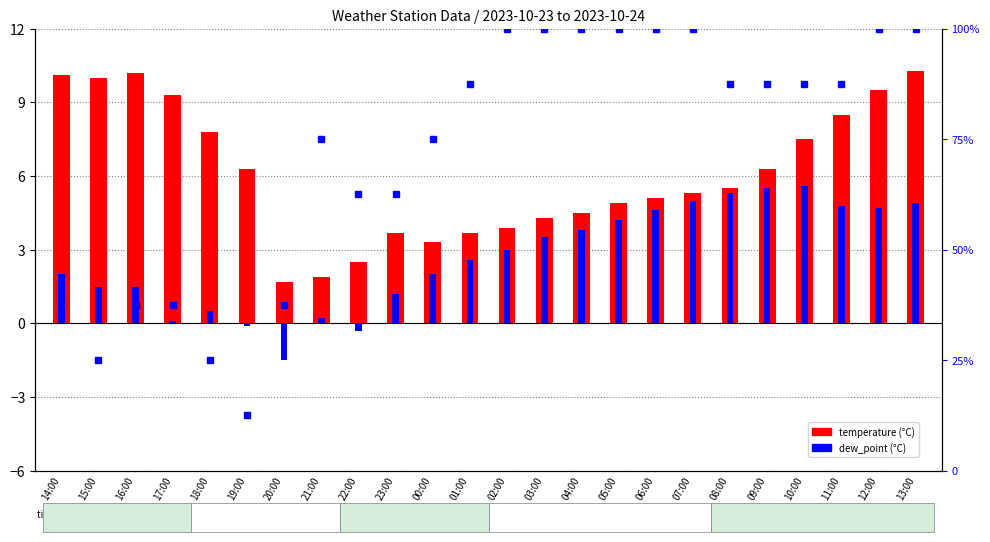

What is the sum of all dew_point values?

64.6